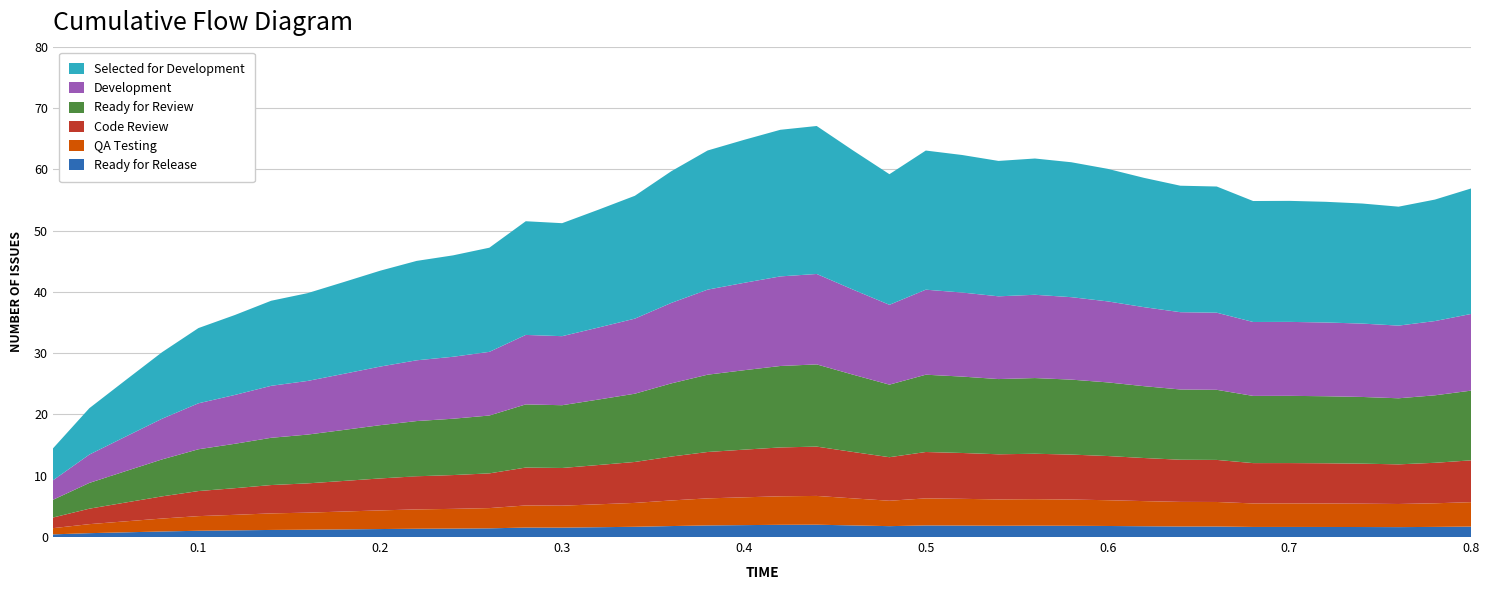

Reading left to right, what are all the values shown in this chart?

14.5	21.0	25.6	30.2	34.1	36.2	38.5	39.8	41.6	43.5	45.0	46.0	47.2	51.5	51.2	53.4	55.7	59.7	63.1	64.8	66.4	67.1	63.1	59.2	63.1	62.3	61.4	61.8	61.1	60.1	58.6	57.3	57.2	54.8	54.8	54.7	54.4	53.9	55.1	56.9